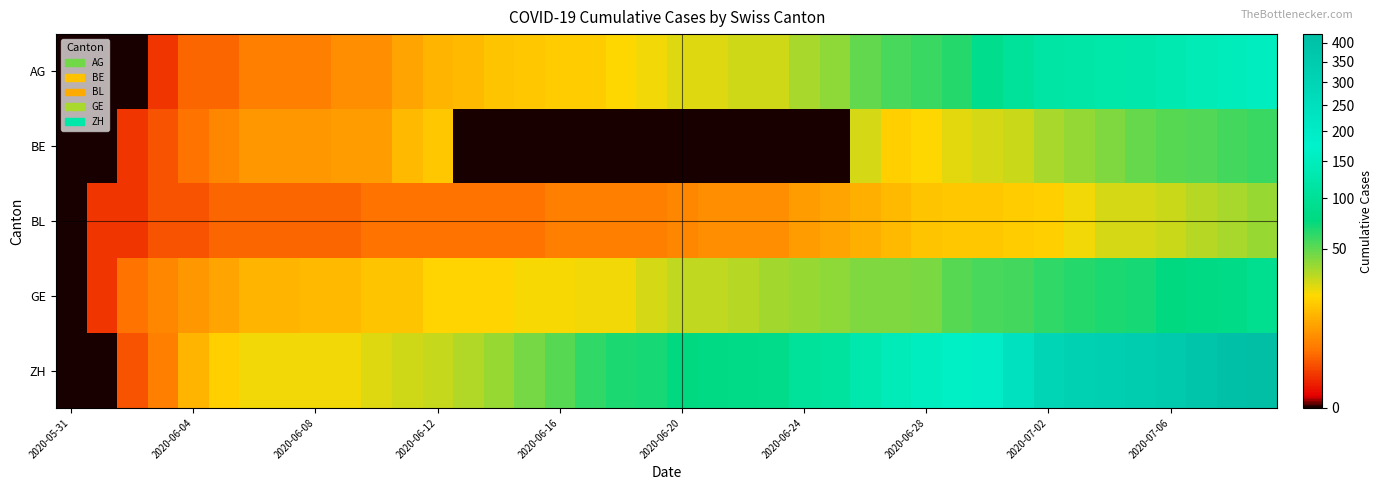

Rank the series by their maximum value, from highest to lowest.

ZH, AG, GE, BE, BL